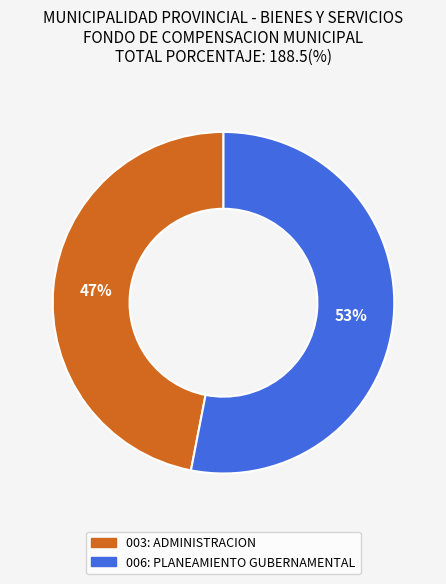

How many segments does this pie chart have?

2